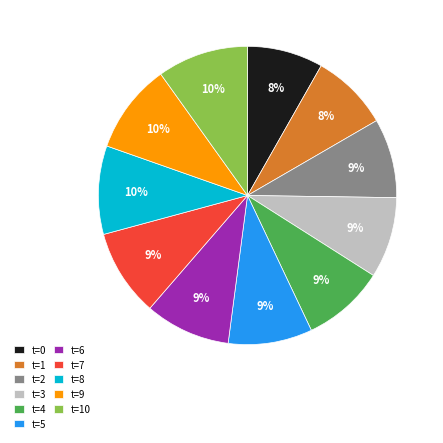

Do t=3 and t=5 together represent more than half of the pie?

No